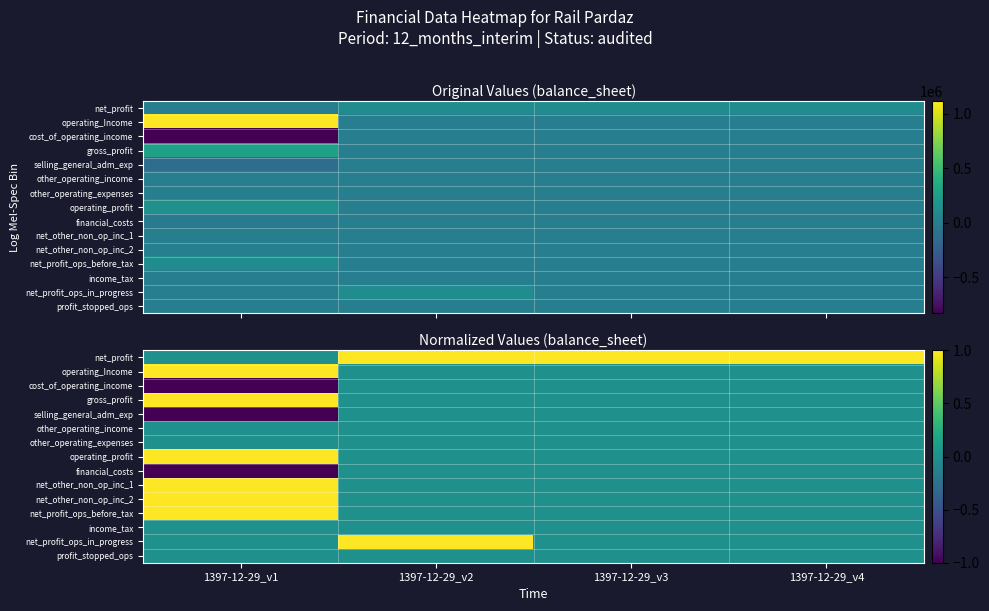

How many distinct data groups are displayed?

15